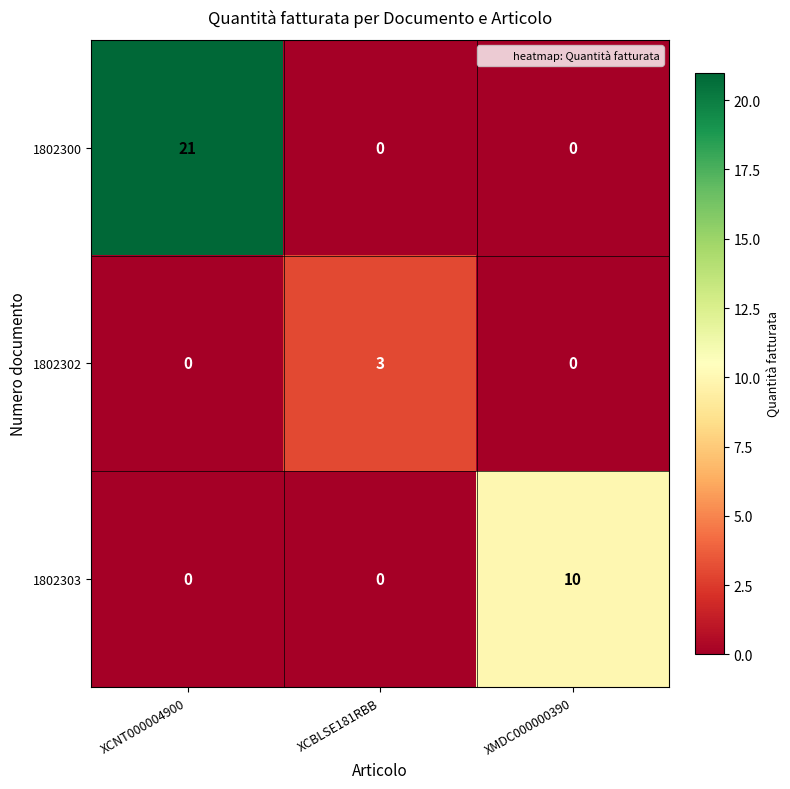

What is the average value of the 1802300 series?

7